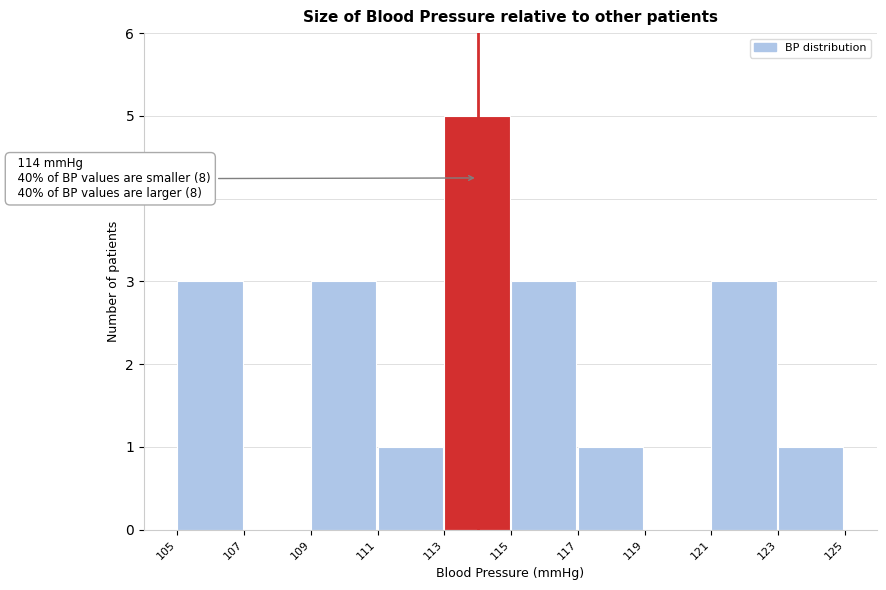

Which range on the x-axis has the tallest bar?

113 to 115